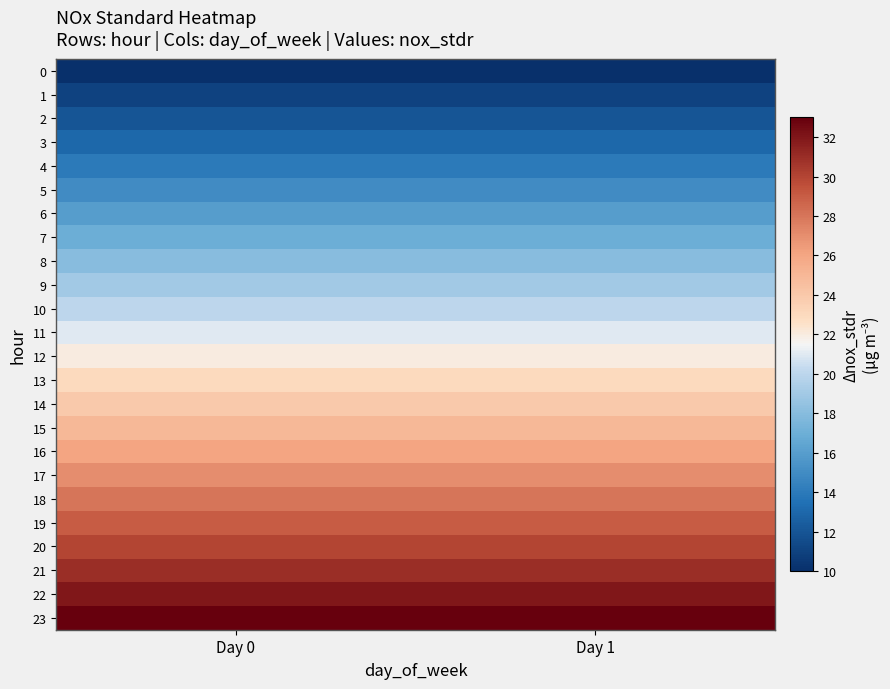

What is the greatest value displayed?

33